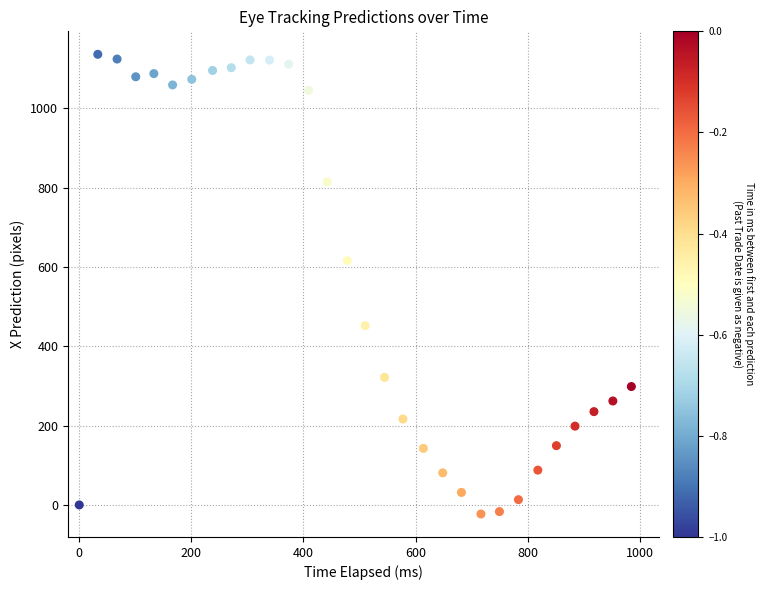

What is the range of X values (max minus min)?

984.8